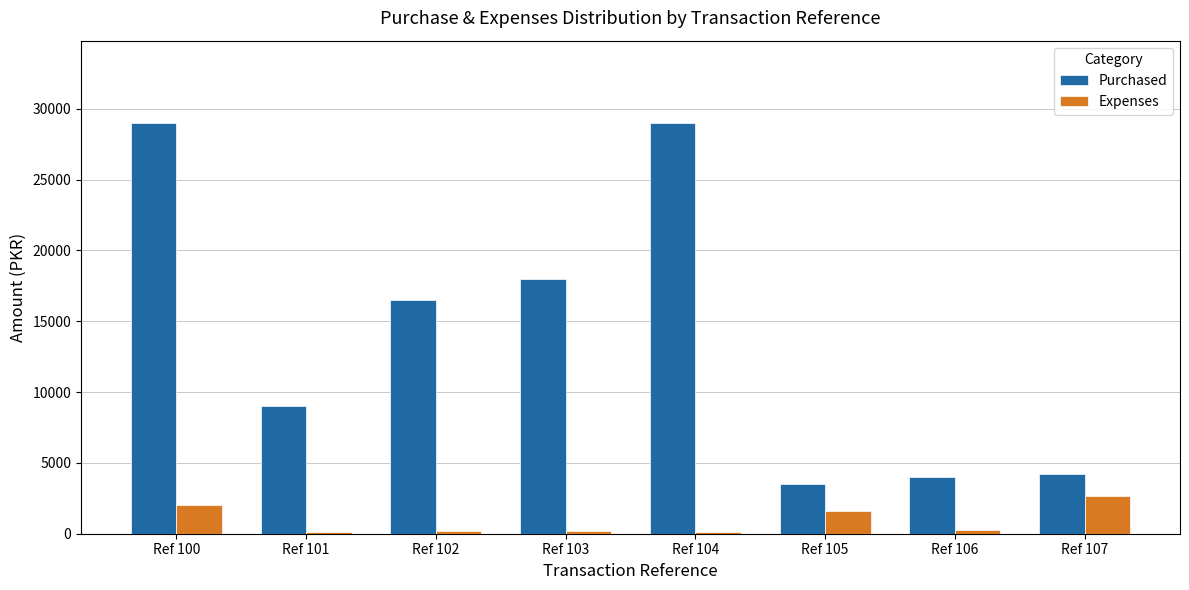

Are the bars grouped side by side (vs. stacked)?

Yes